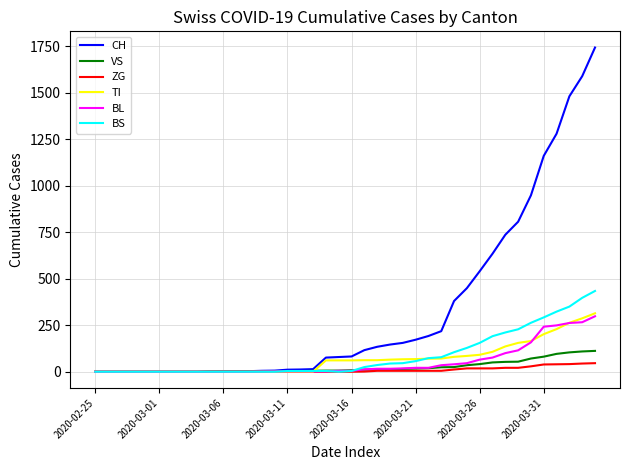

List the series in order of their peak value, lowest first.

ZG, VS, BL, TI, BS, CH